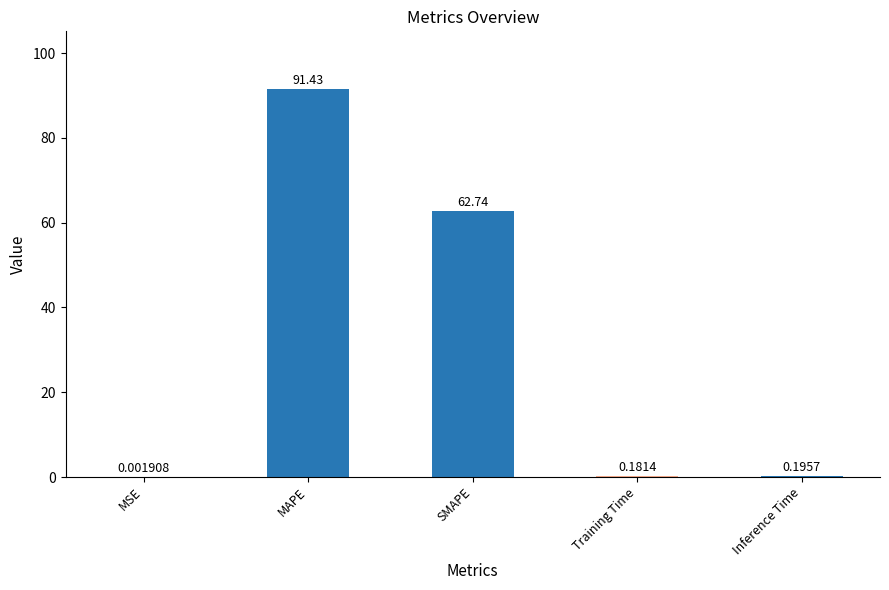

What is the change in value from MSE to SMAPE?

+62.7